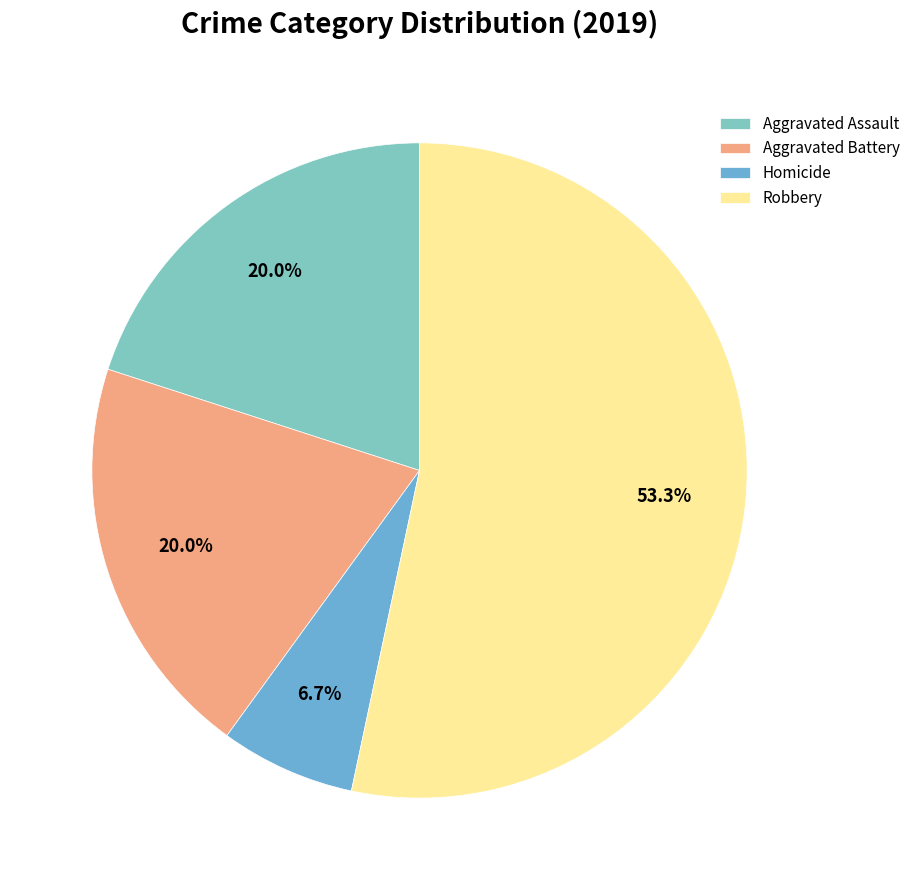

Which slice is the smallest?

Homicide